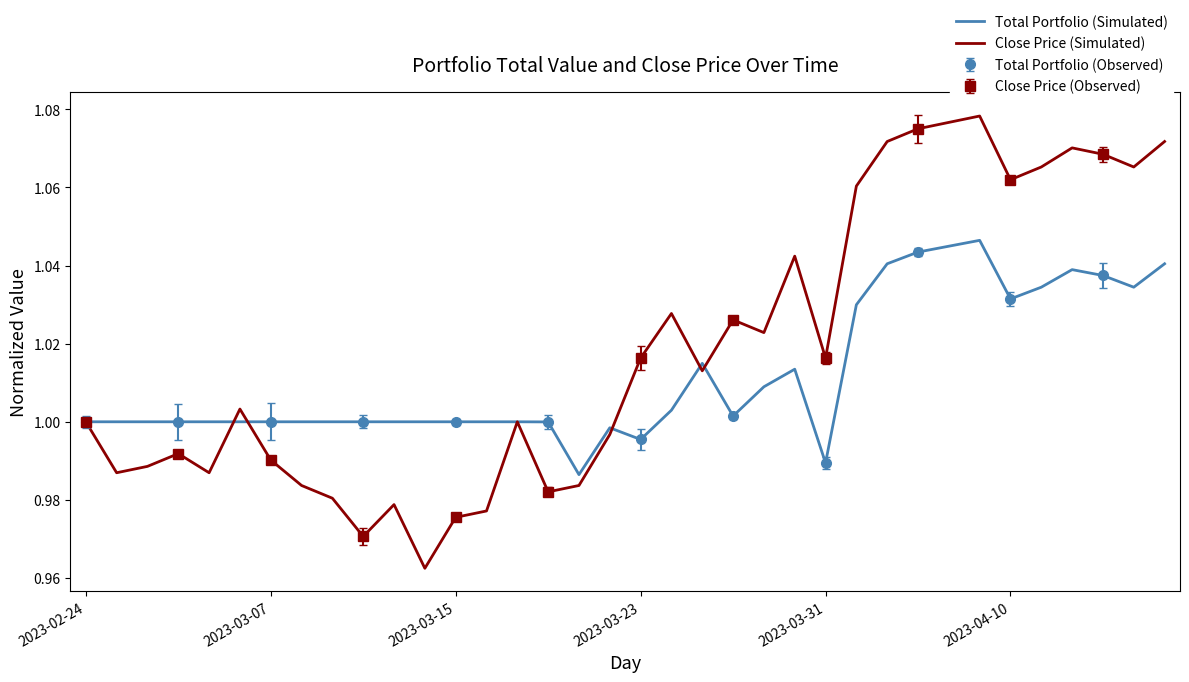

At how many categories does at least one series exceed 1?

19